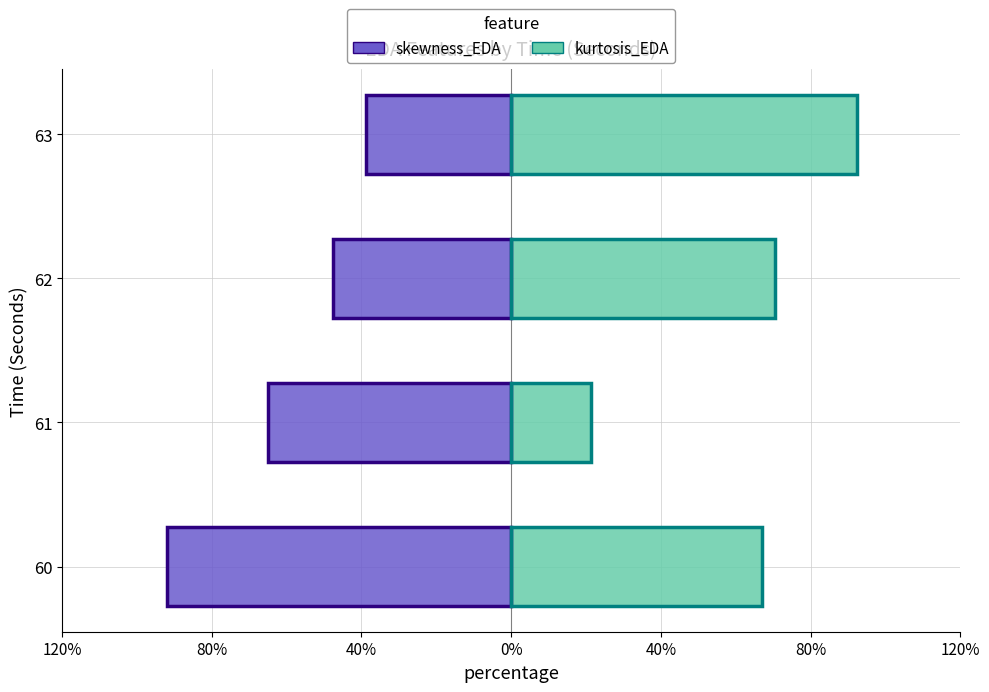

True or false: skewness_EDA has a value of -0.6 at 80%.

True